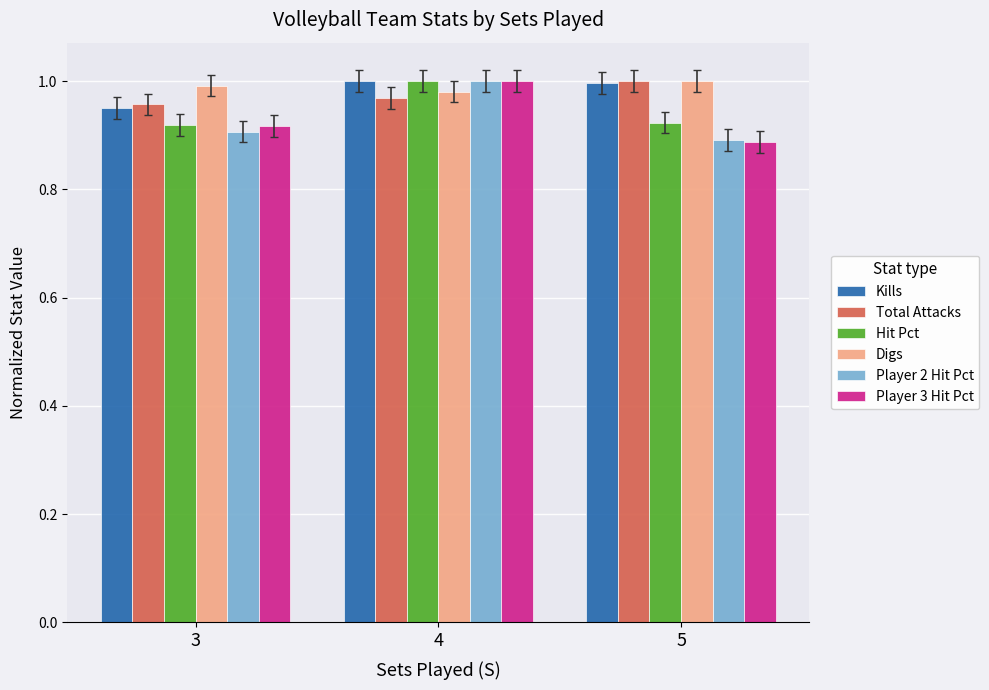

What is the difference between the maximum and minimum values in the Player 2 Hit Pct series?

0.1